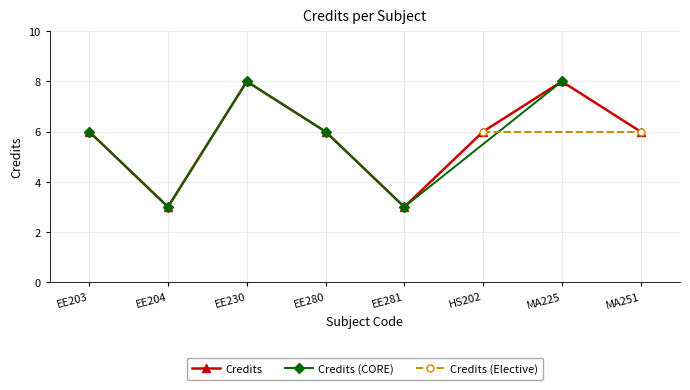

List the labels in order of value, smallest first.

EE204, EE281, EE203, EE280, HS202, MA251, EE230, MA225